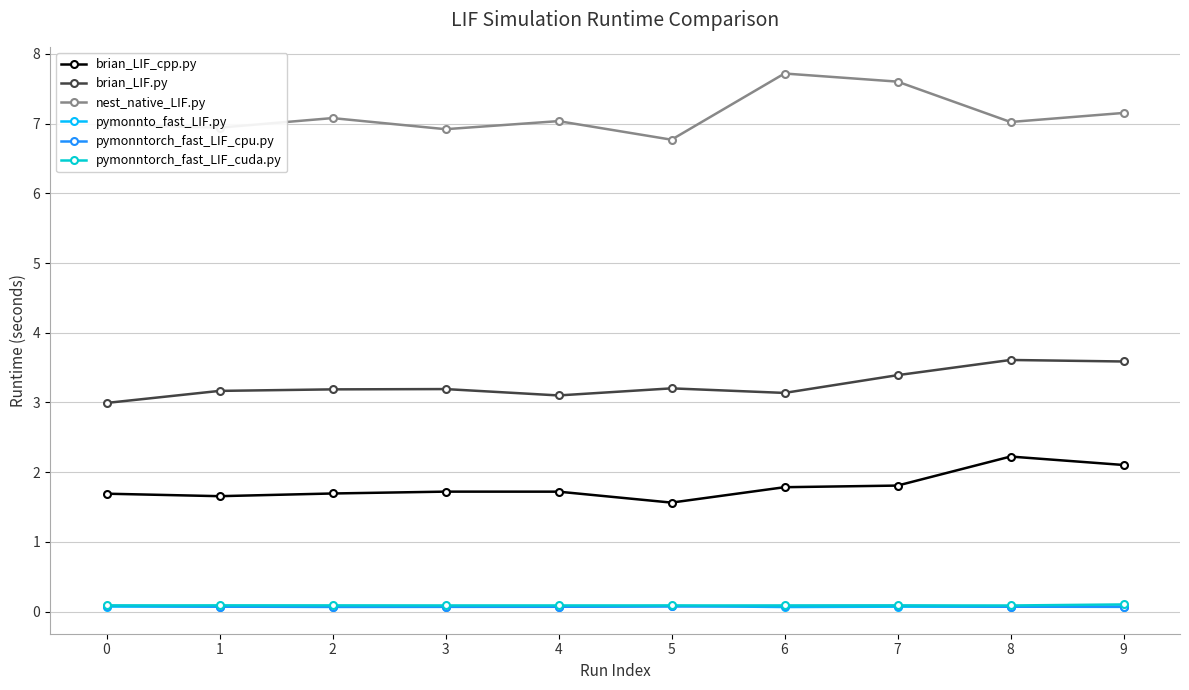

What is the minimum value for brian_LIF_cpp.py?

1.6